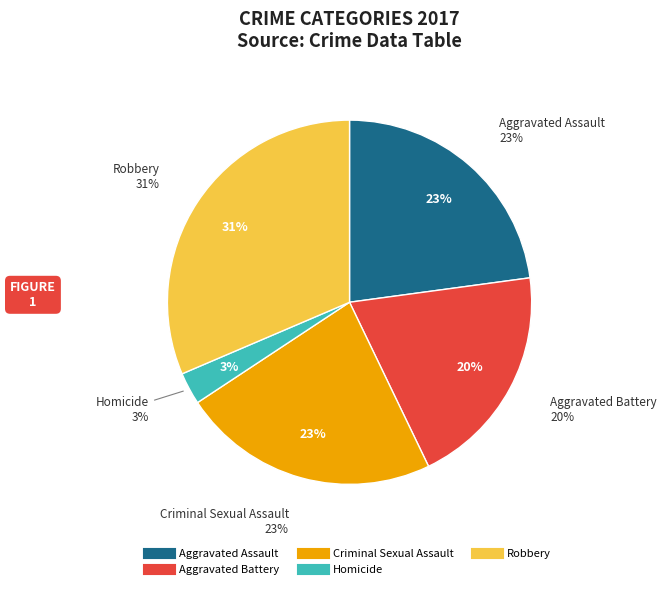

Is there any slice that represents more than half of the pie?

No